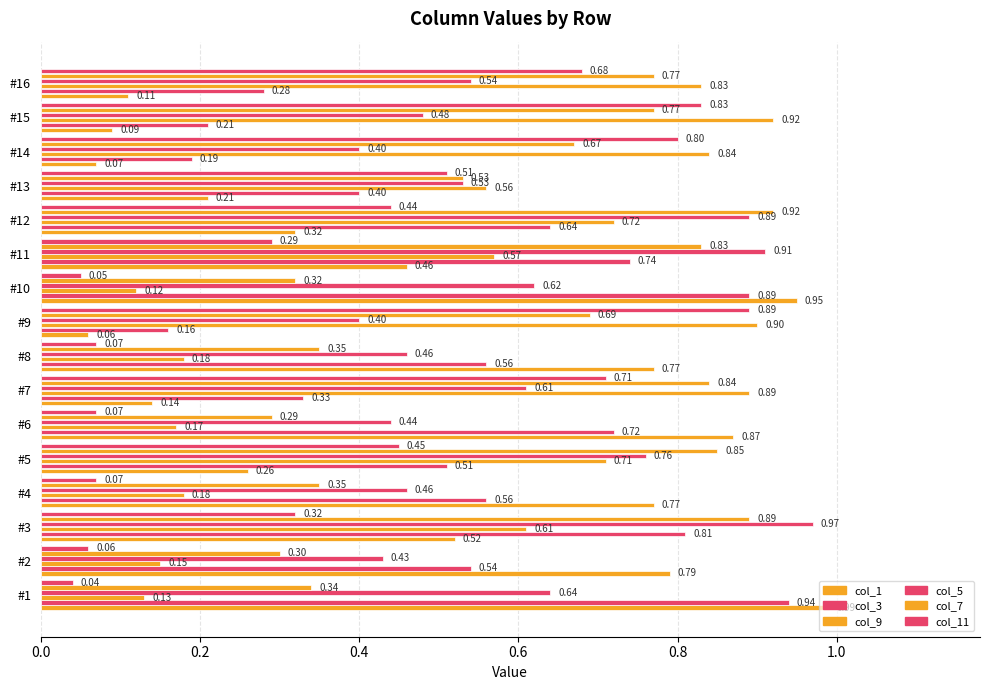

At how many categories does at least one series exceed 0?

16